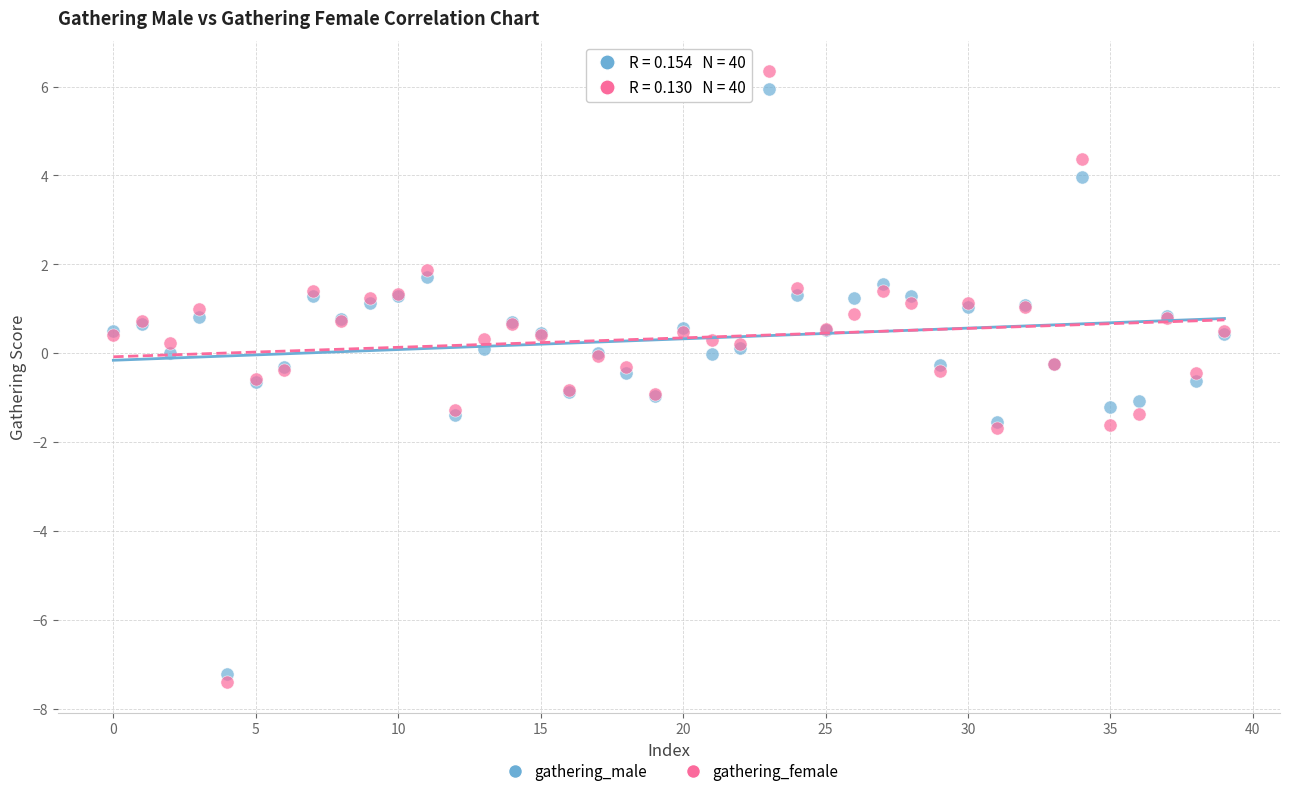

Which series has the widest spread of Y values?

gathering_female